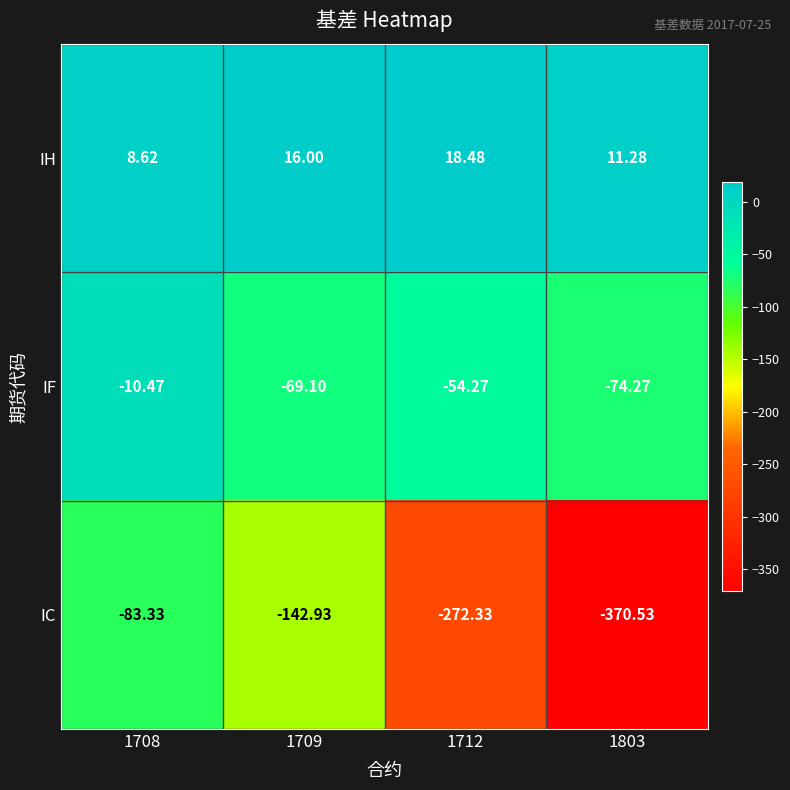

Rank the series by their maximum value, from highest to lowest.

IH, IF, IC